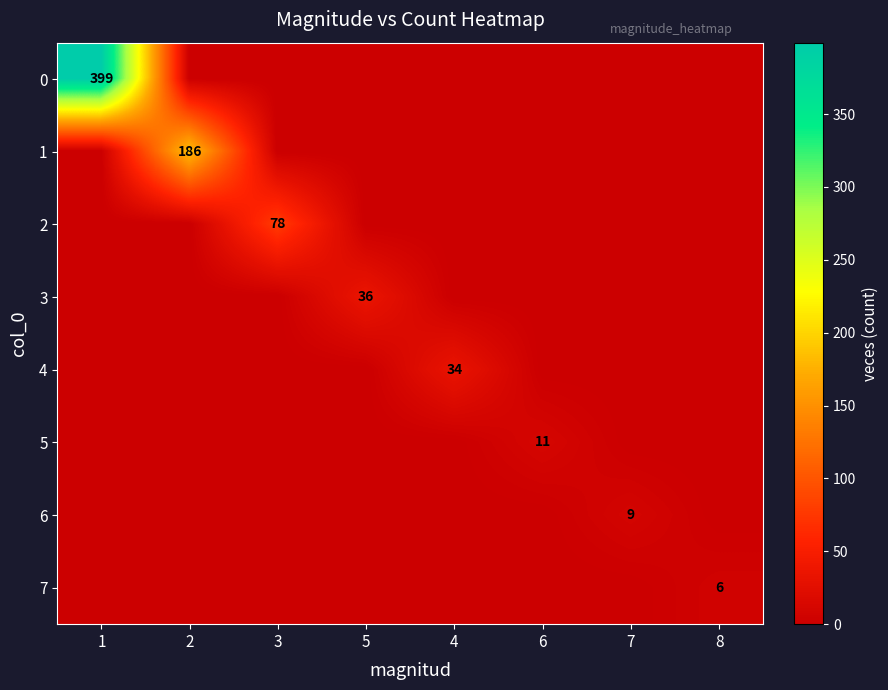

True or false: 3 has a value of 19 at 5.

False